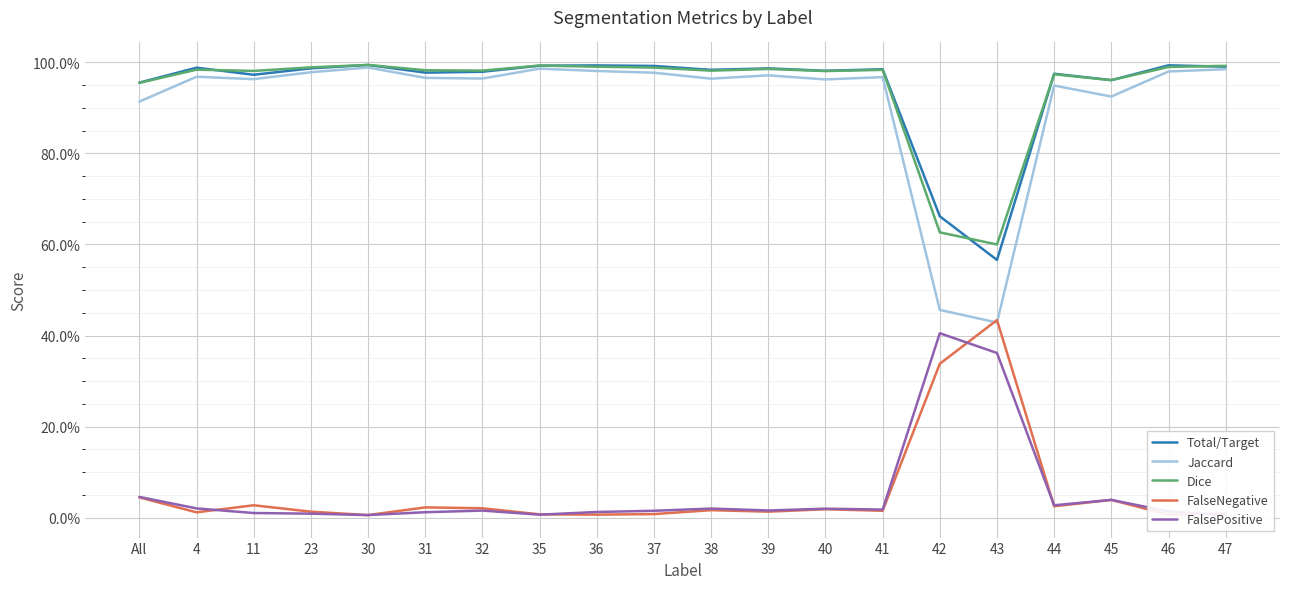

Does the chart have visible grid lines?

Yes